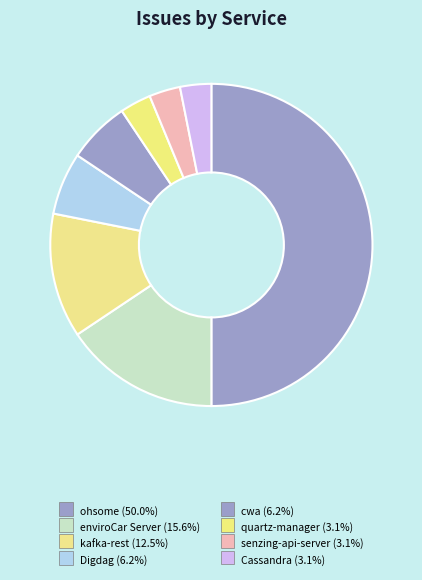

Which slice is the smallest?

quartz-manager